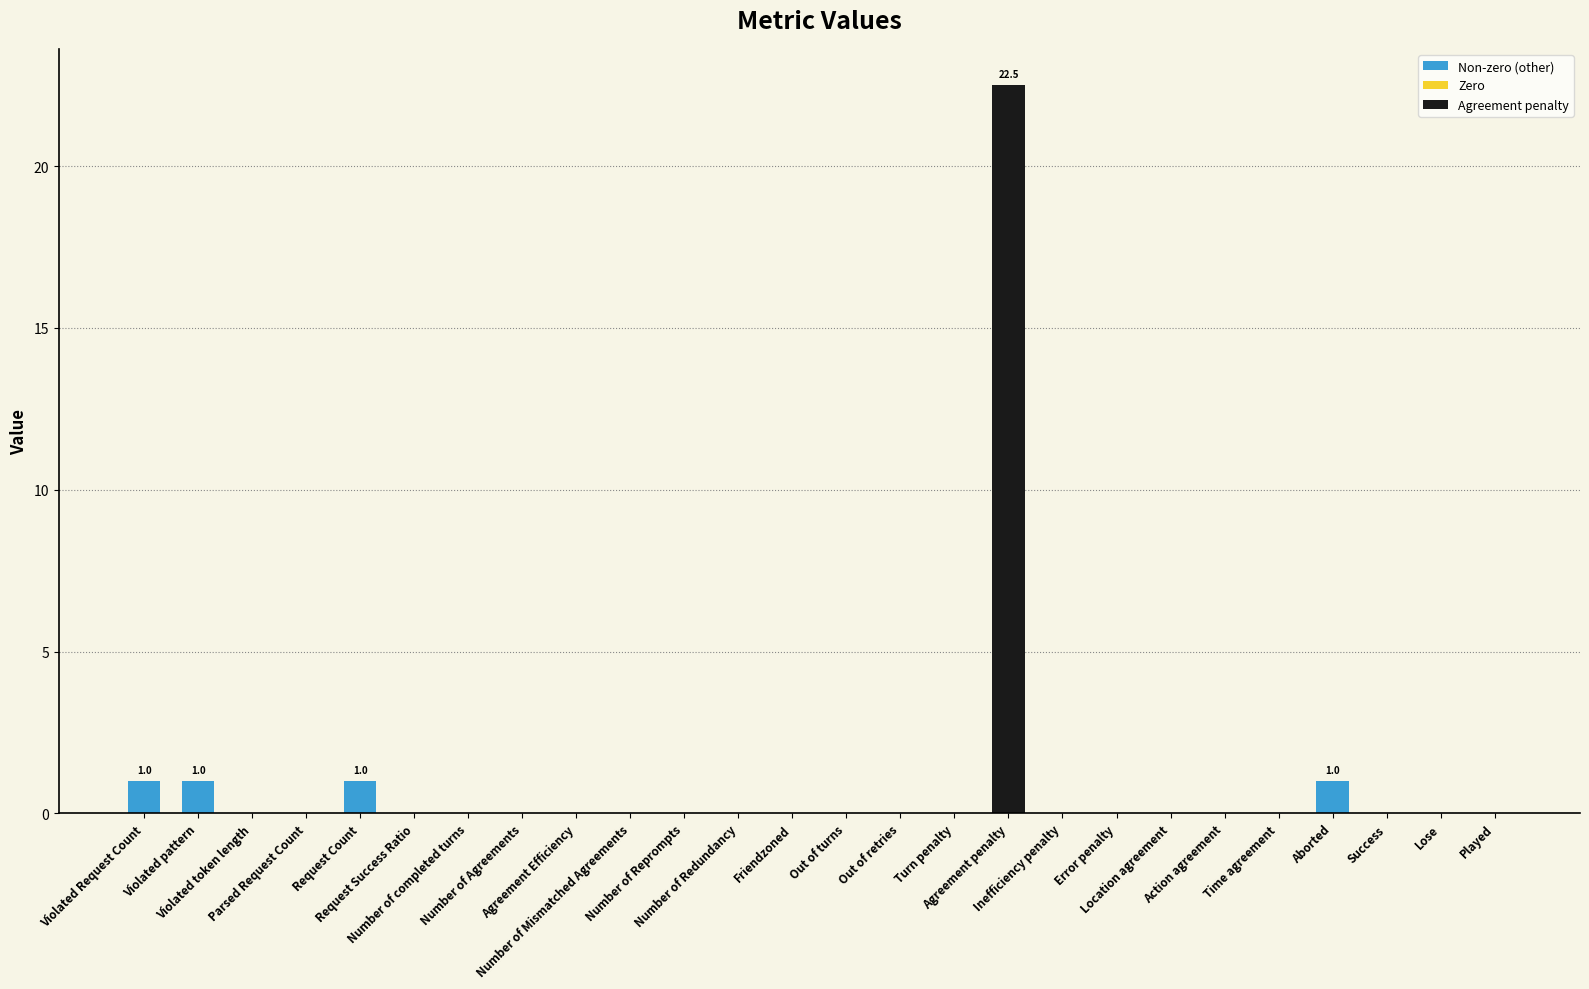

Are the bars horizontal?

No